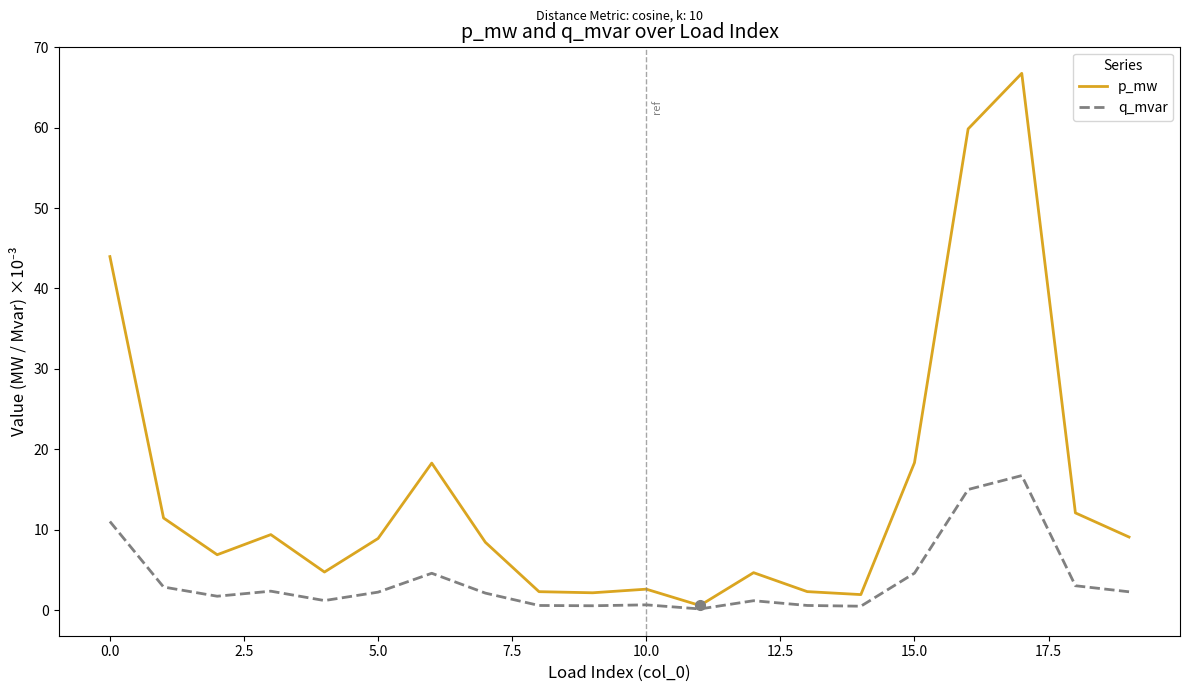

Which series has the largest range (max minus min)?

p_mw